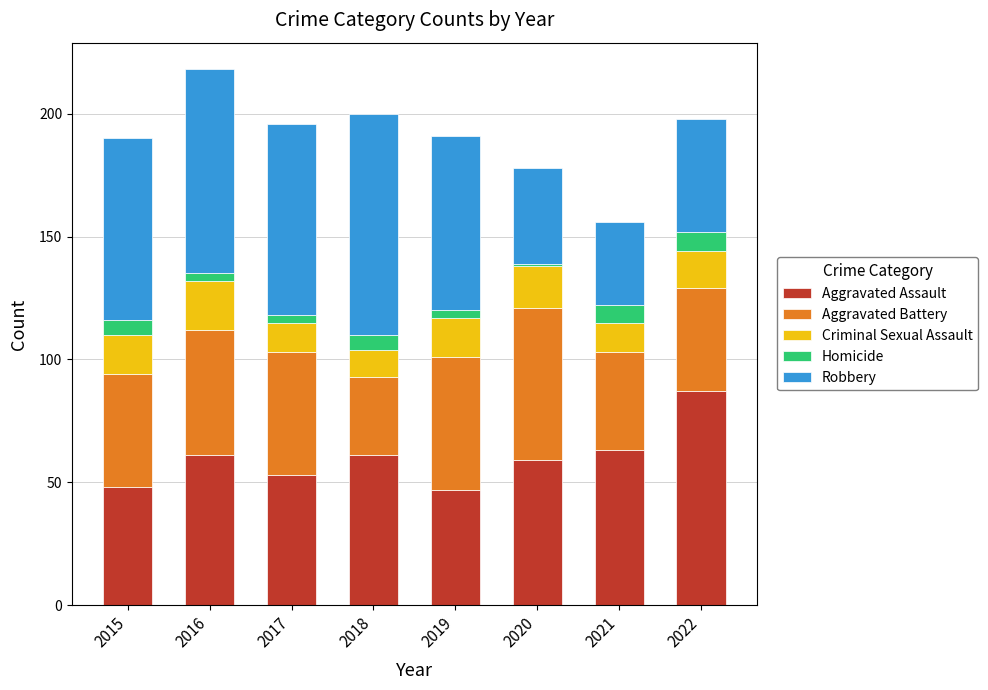

At which label does Aggravated Assault reach its peak?

2022